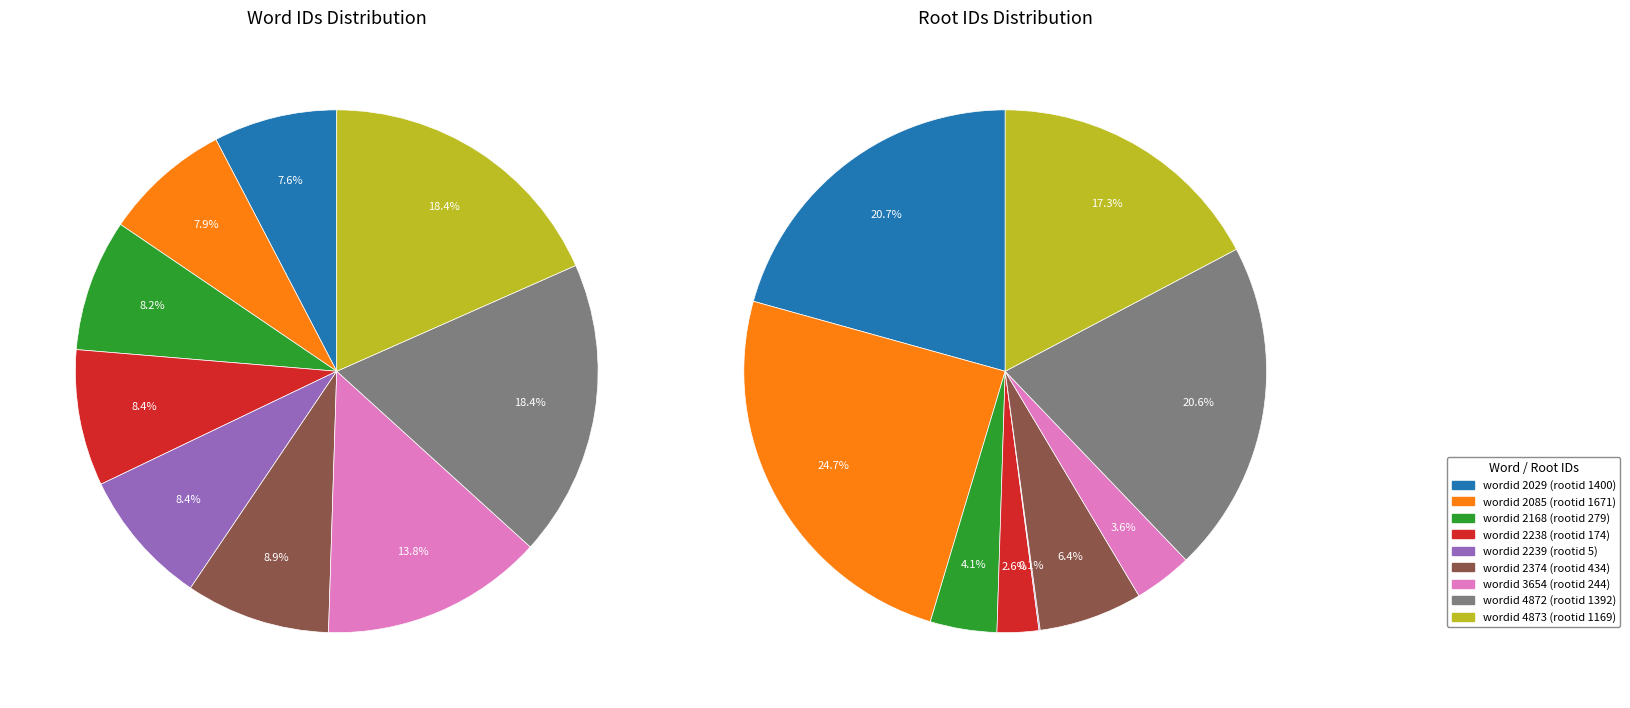

How many slices are in this pie chart?

9